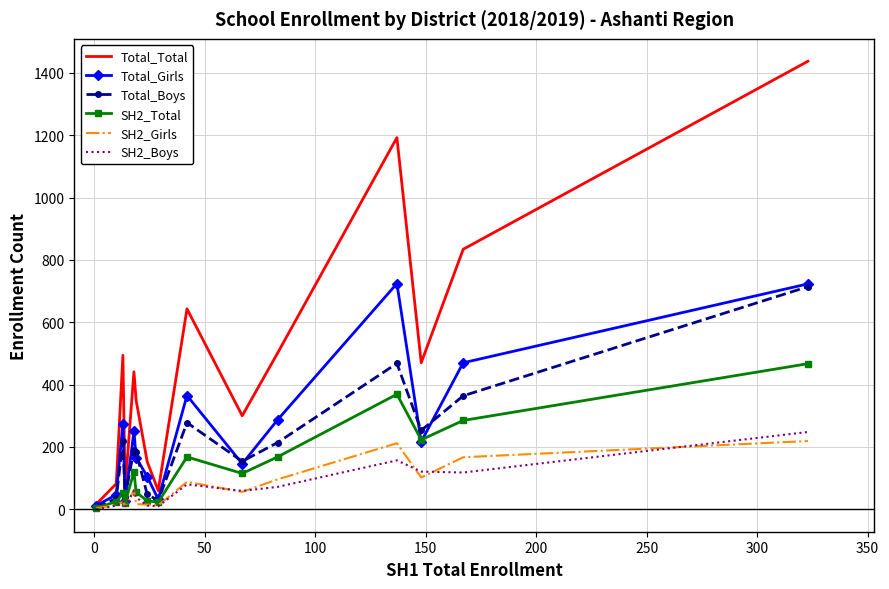

At how many categories does at least one series exceed 1118?

2